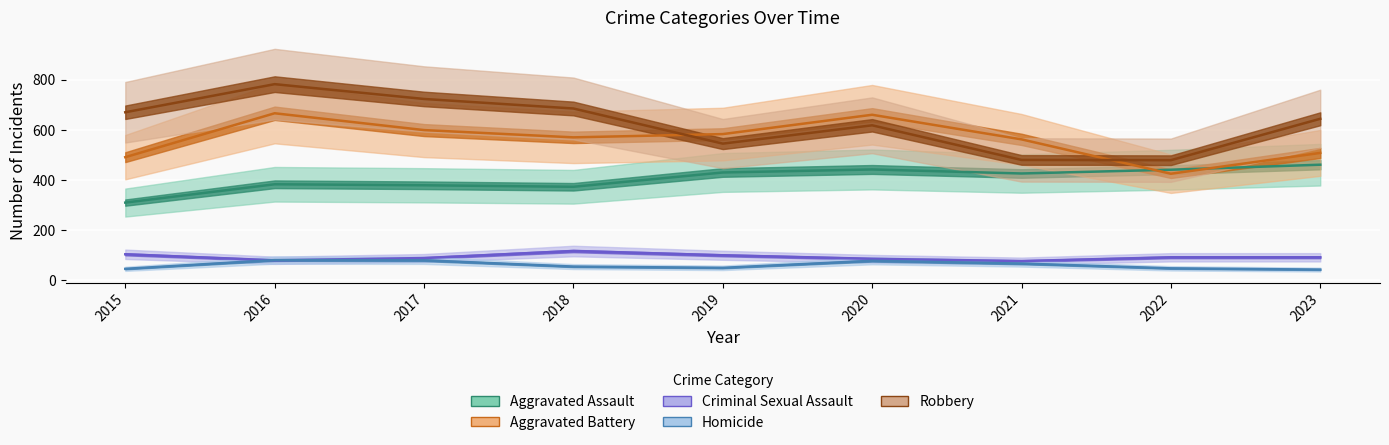

How many values in the Aggravated Battery series are below 570?

4